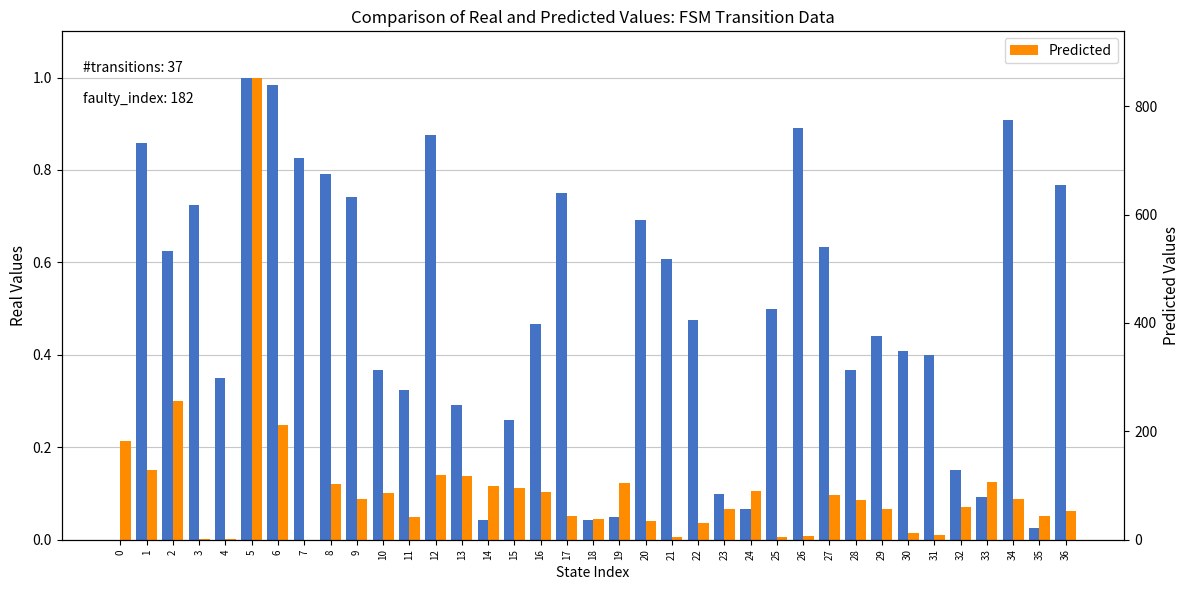

The Predicted series shows 0.0 at 25. True or false?

False